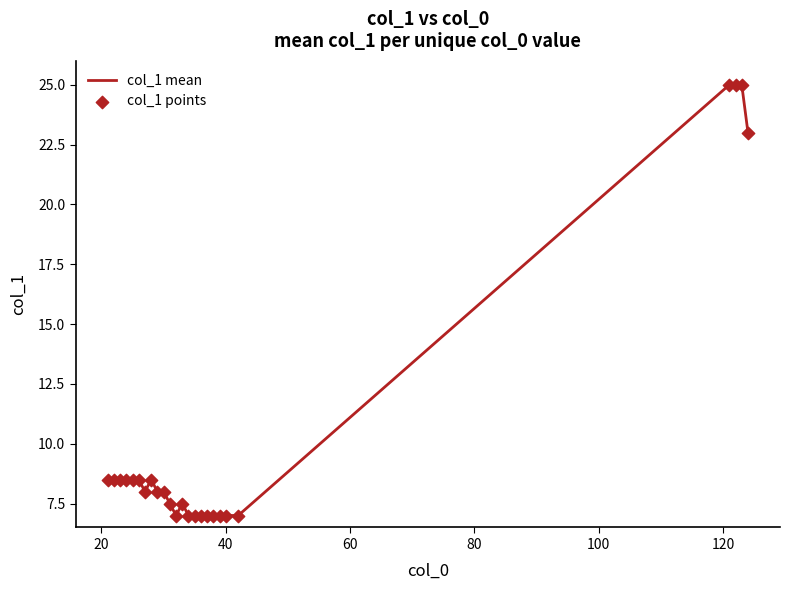

What is the difference between the maximum and minimum values?

18.0